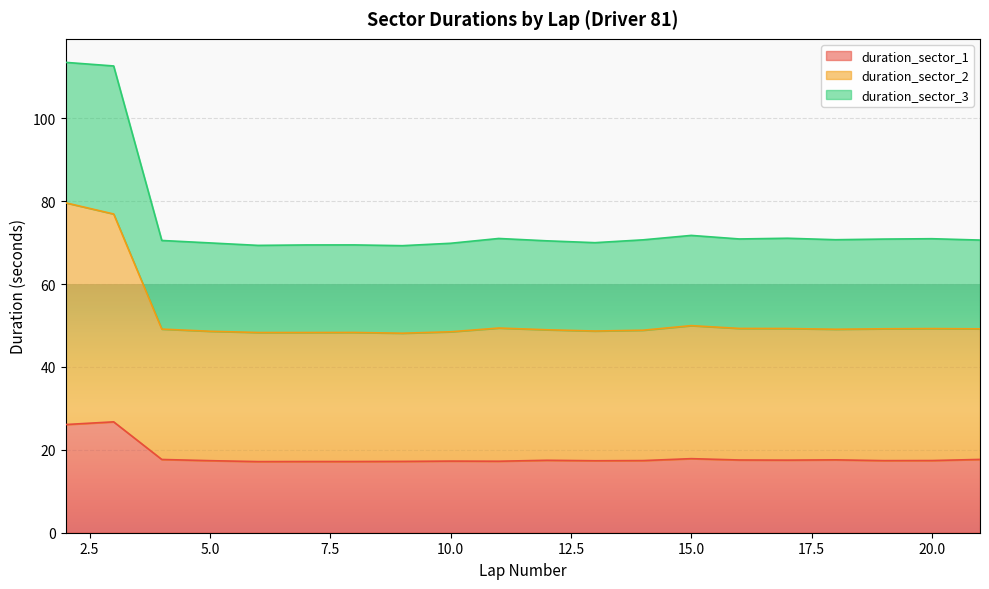

At 8, list the series in order from smallest to largest.

duration_sector_1, duration_sector_2, duration_sector_3